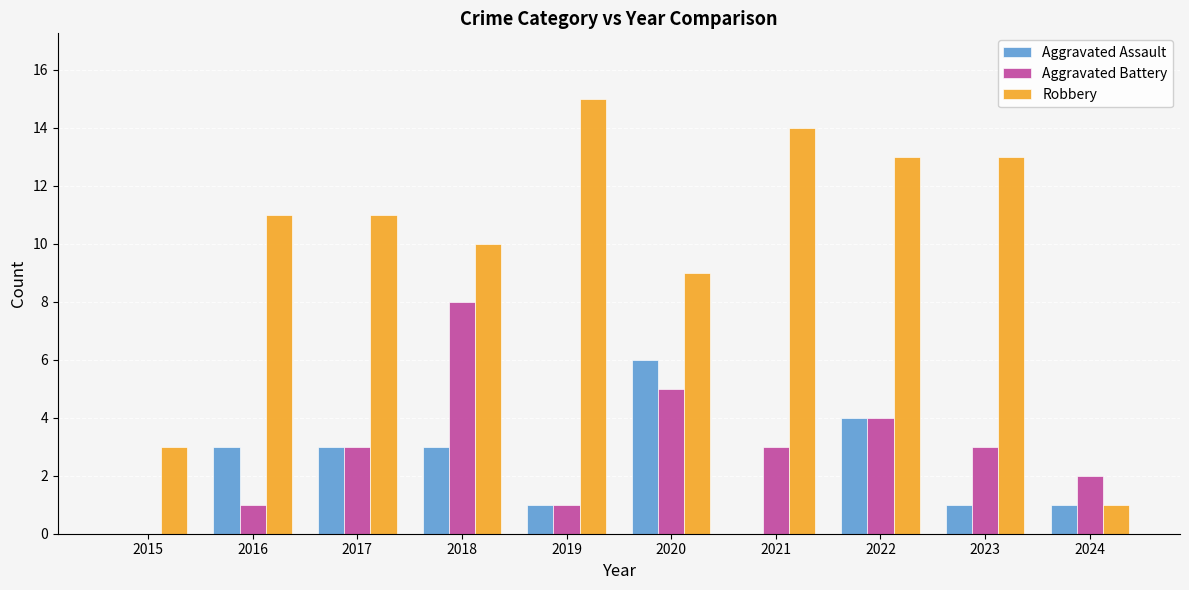

Are the bars grouped side by side (vs. stacked)?

Yes